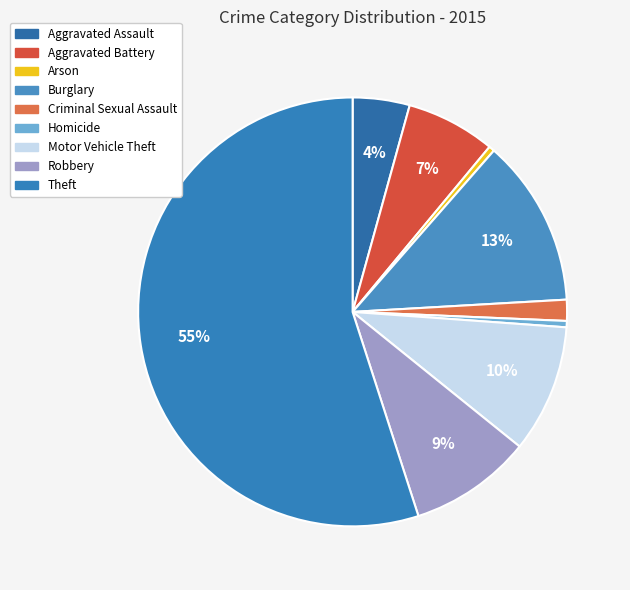

To the nearest percent, what is the difference between the Robbery and Aggravated Assault slice percentages?

5%